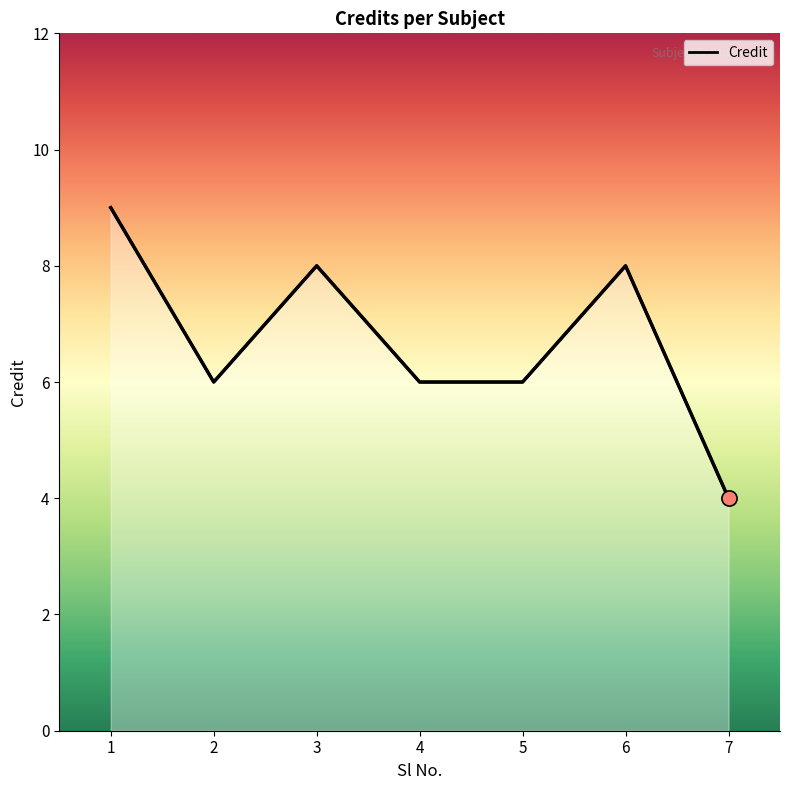

What is the ratio of the value at 7 to the value at 2?

0.7